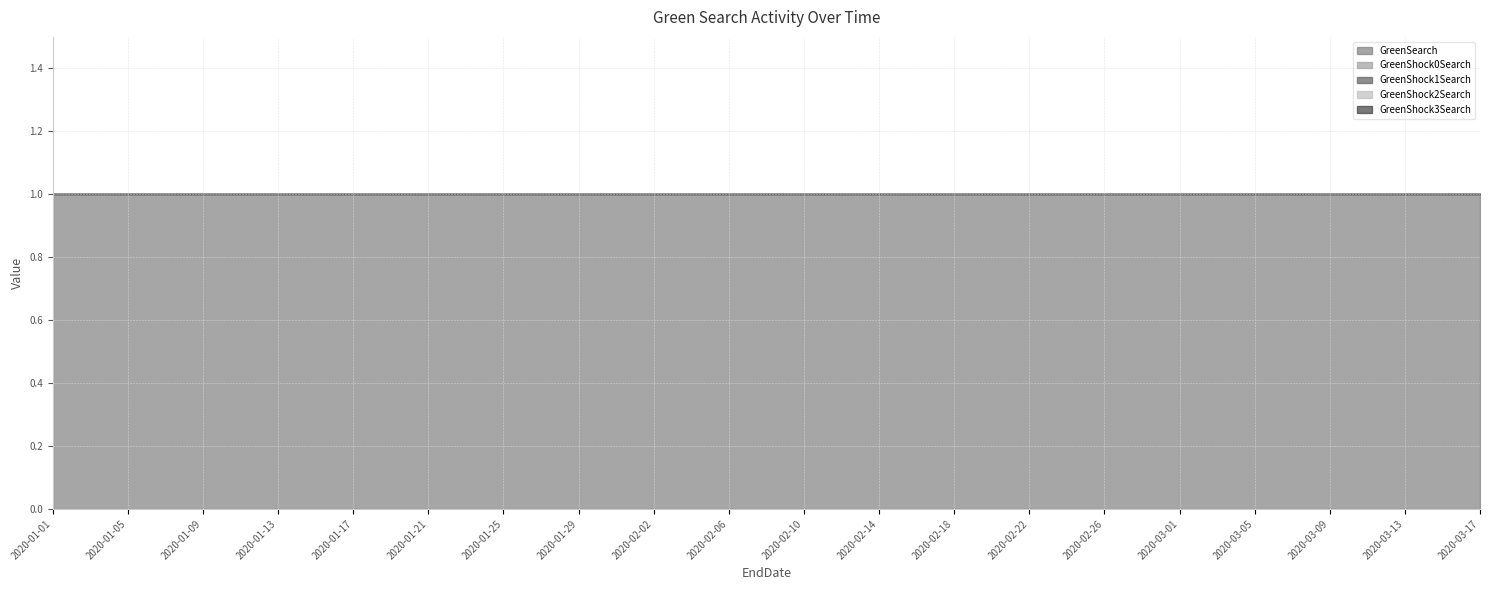

What is the total value across all series at 2020-01-31?

1